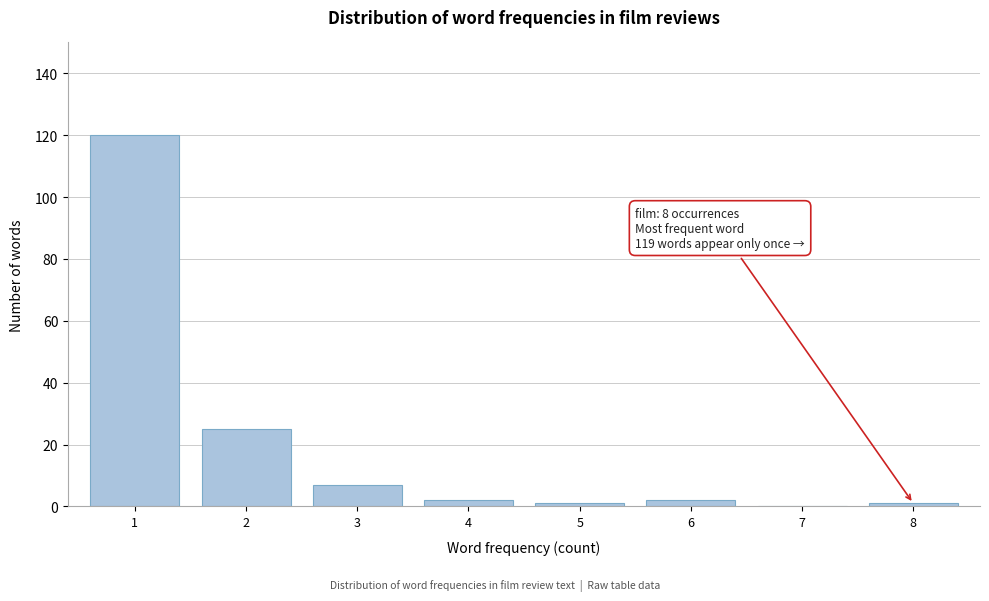

Reading left to right, list all the values displayed in this chart.

1=120	2=25	3=7	4=2	5=1	6=2	7=0	8=1